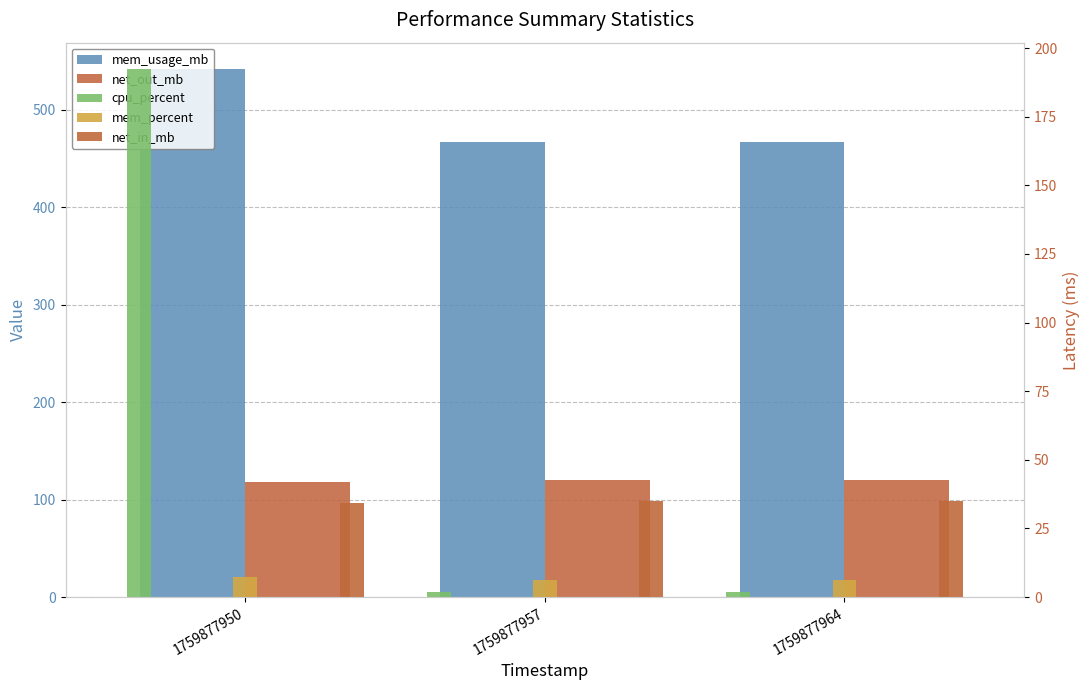

The value of net_in_mb at 1759877950 is 34.3. True or false?

True